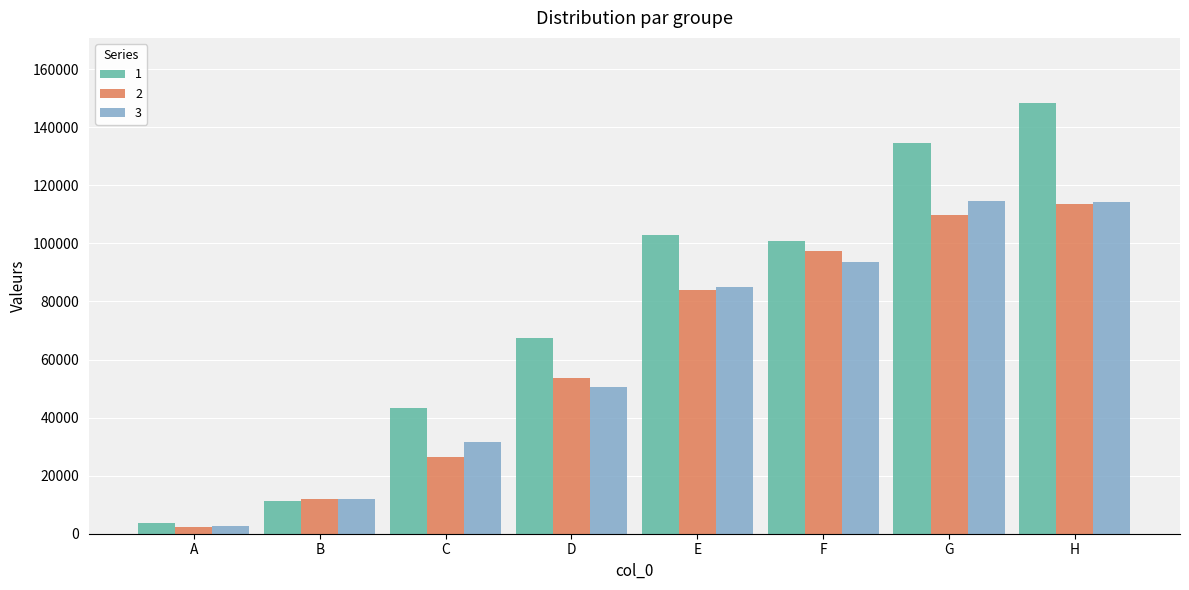

Count the number of data series in this chart.

3